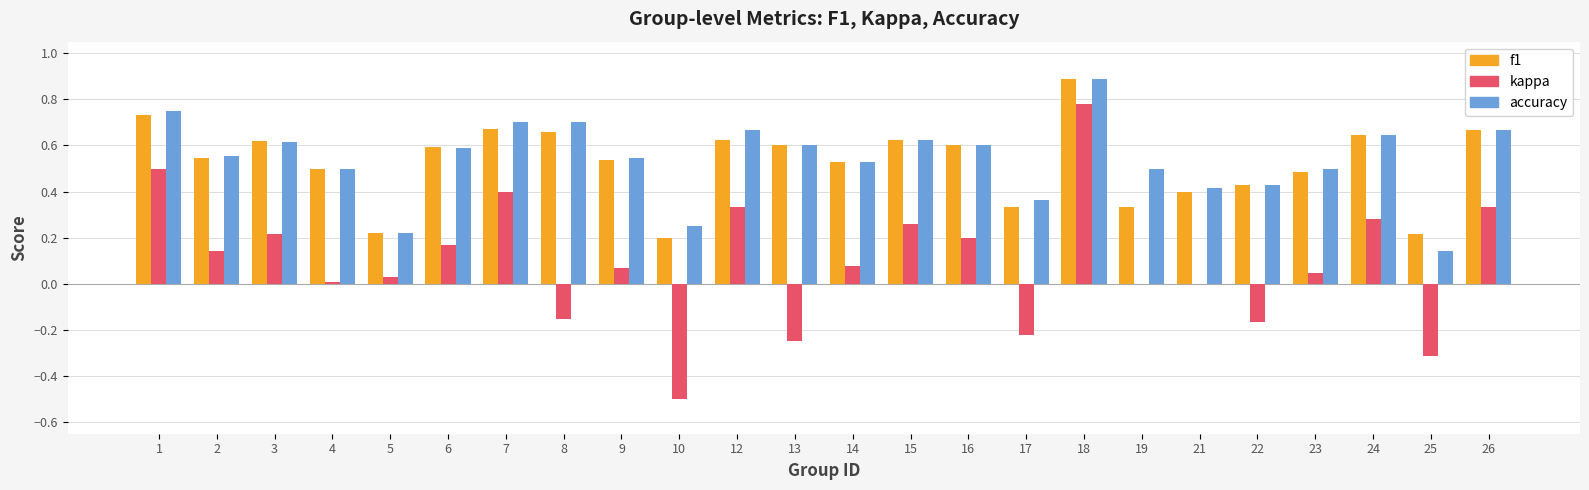

What is the highest value of the f1 series?

0.9